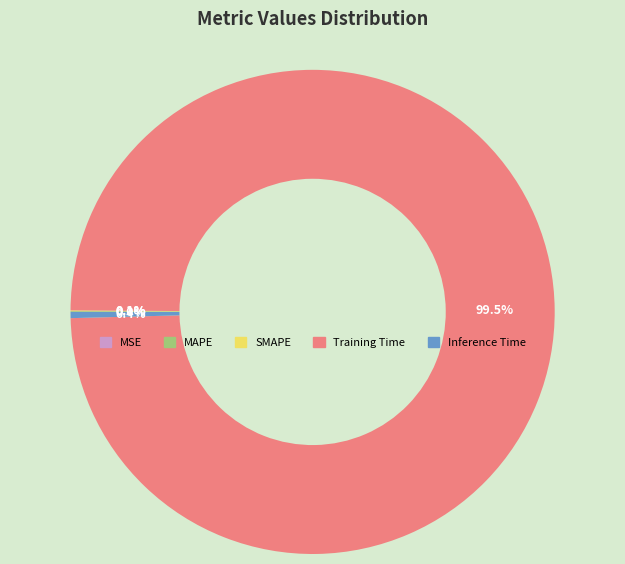

Which category accounts for the majority?

Training Time